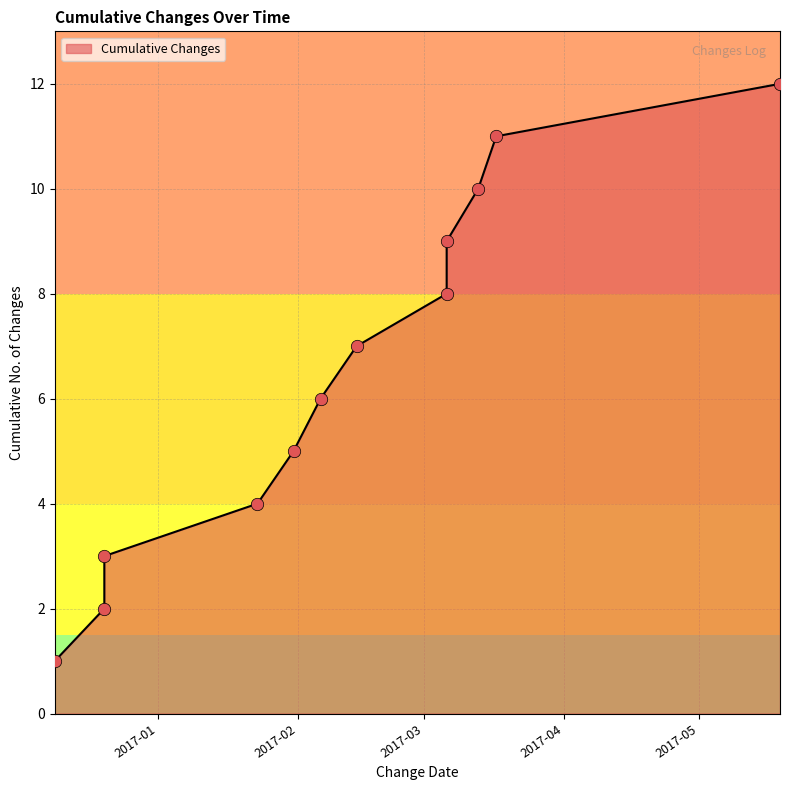

What is the ratio of the value at 2017-03-06 to the value at 2017-05-19?

0.8